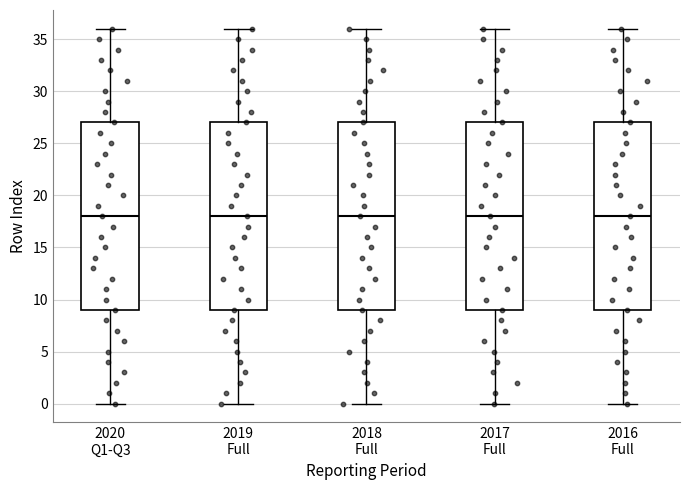

Reading left to right, read every box against the y-axis: the position of its median line, the range the box covers, and the ends of its whiskers. The values are not printed on the chart, so give them approximately, as read against the axis.

2020 Q1-Q3: median 18, box 9 to 27, whiskers 0 to 36
2019 Full: median 18, box 9 to 27, whiskers 0 to 36
2018 Full: median 18, box 9 to 27, whiskers 0 to 36
2017 Full: median 18, box 9 to 27, whiskers 0 to 36
2016 Full: median 18, box 9 to 27, whiskers 0 to 36